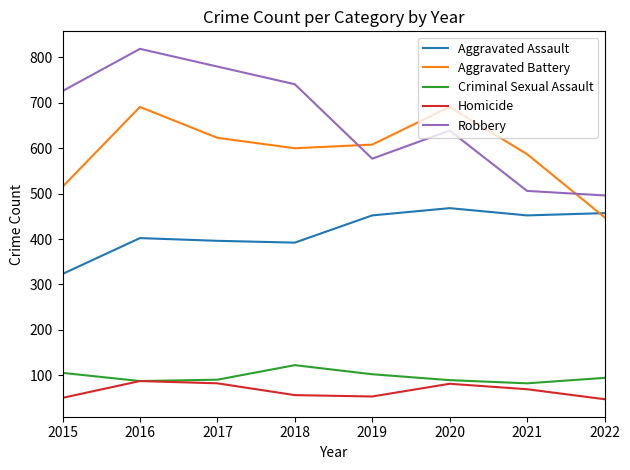

What are all the series names shown in the legend?

Aggravated Assault, Aggravated Battery, Criminal Sexual Assault, Homicide, Robbery